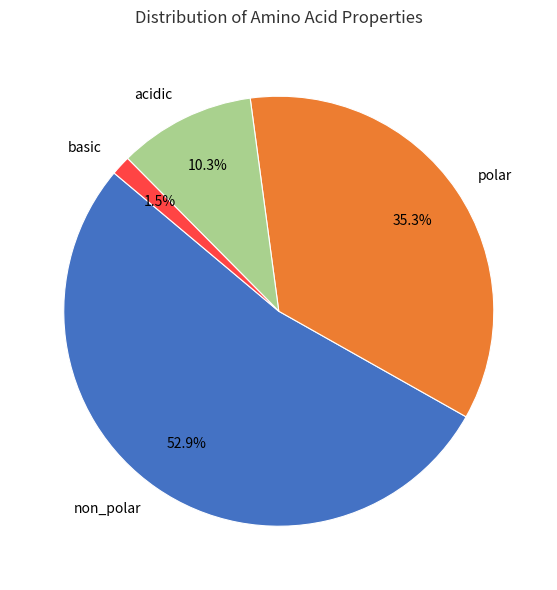

Is it true that non_polar is 40% of the pie?

False